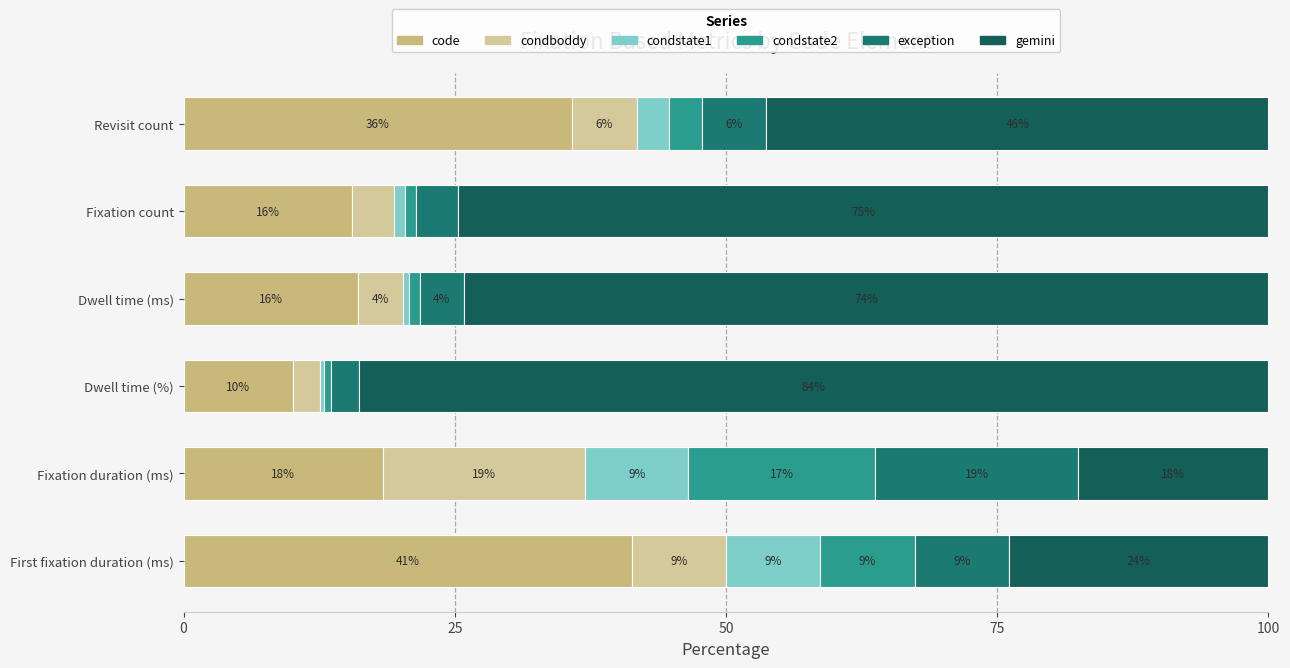

What is the sum of all condstate1 values?

23.1